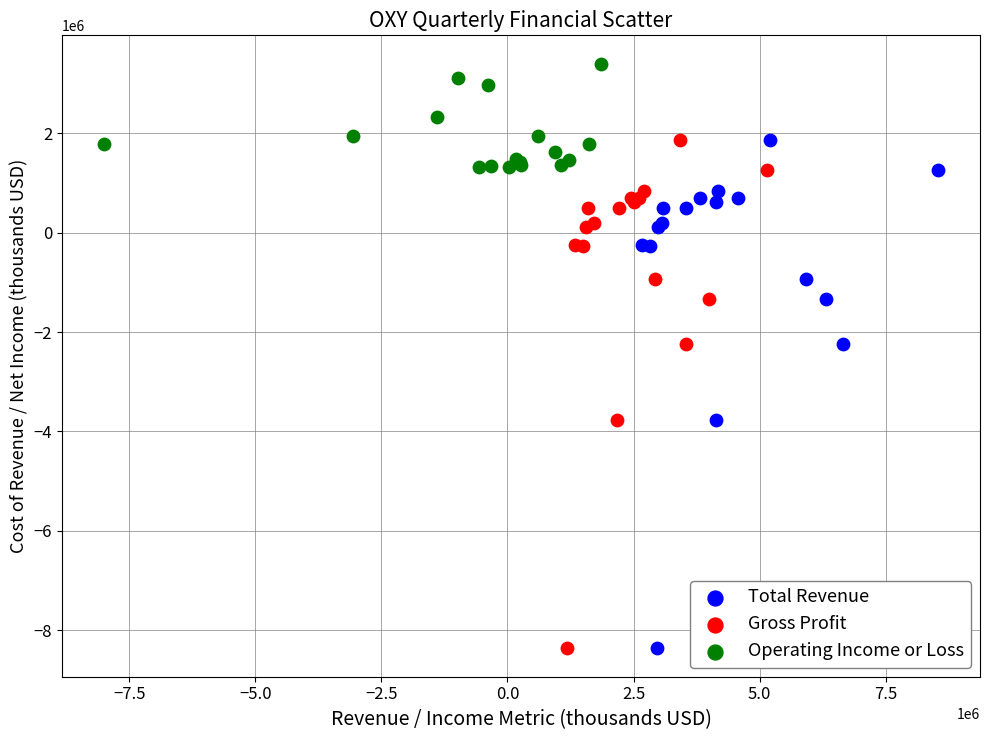

Which series contains the highest Y value?

Operating Income or Loss